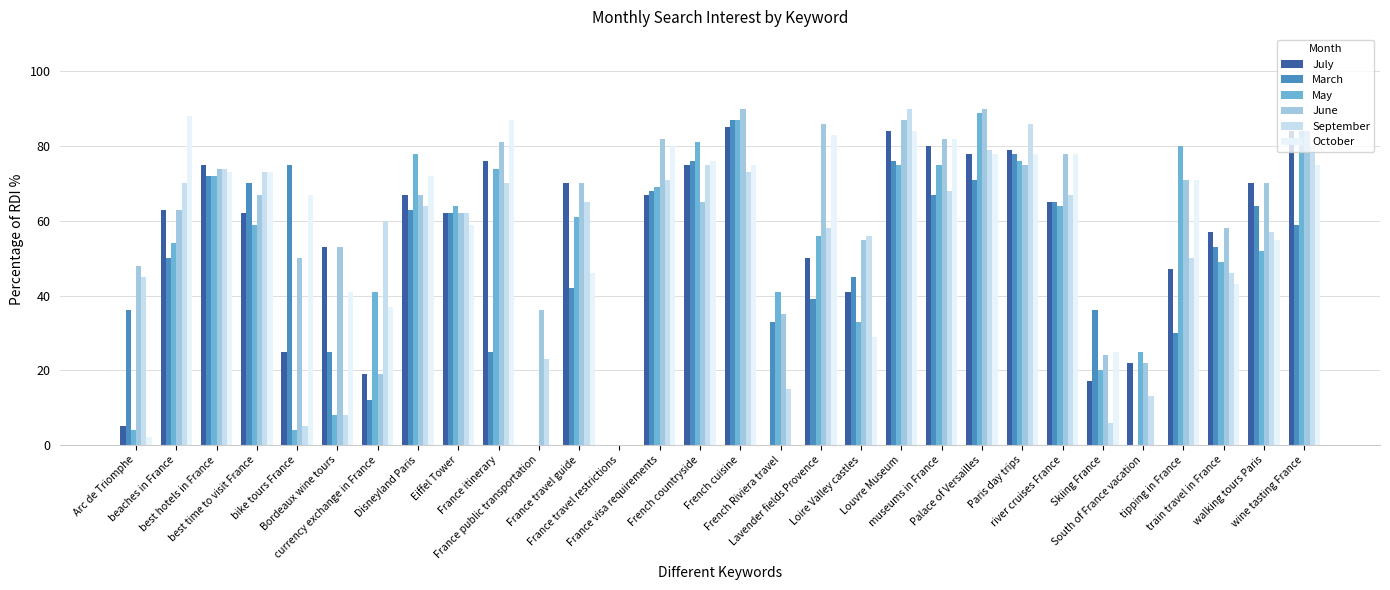

Count the number of data series in this chart.

6